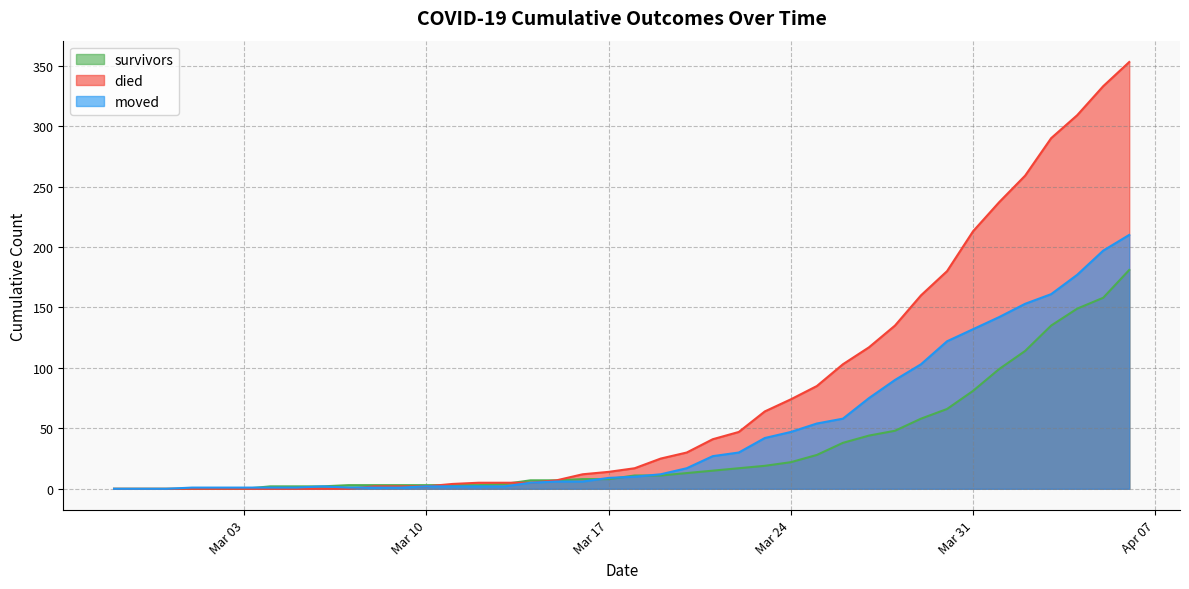

What is the label of the 25th point from the right?

2020-03-13